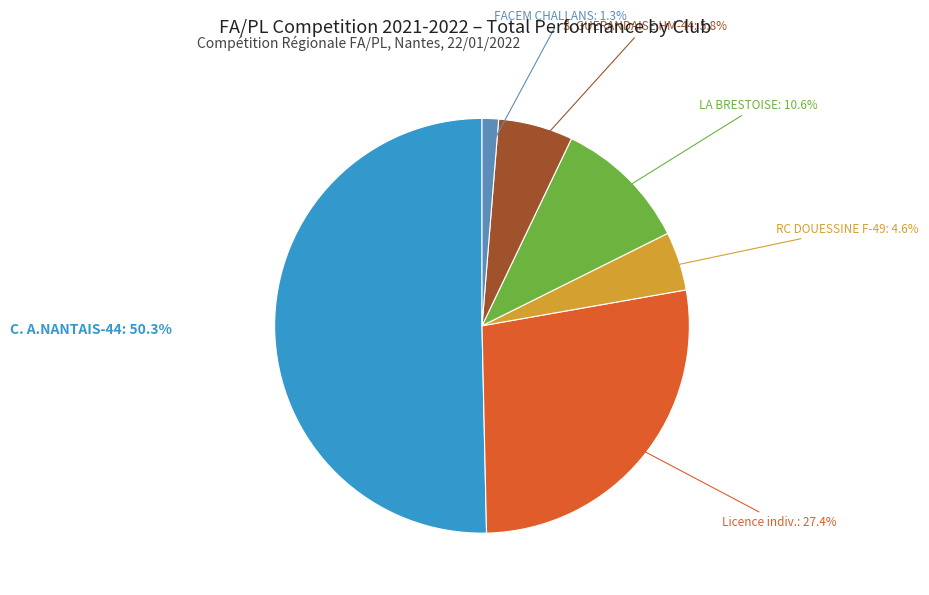

Rank the categories by value from highest to lowest.

C. A.NANTAIS-44, Licence indiv., LA BRESTOISE, S. GUERANDAISE HM-44, RC DOUESSINE F-49, FACEM CHALLANS